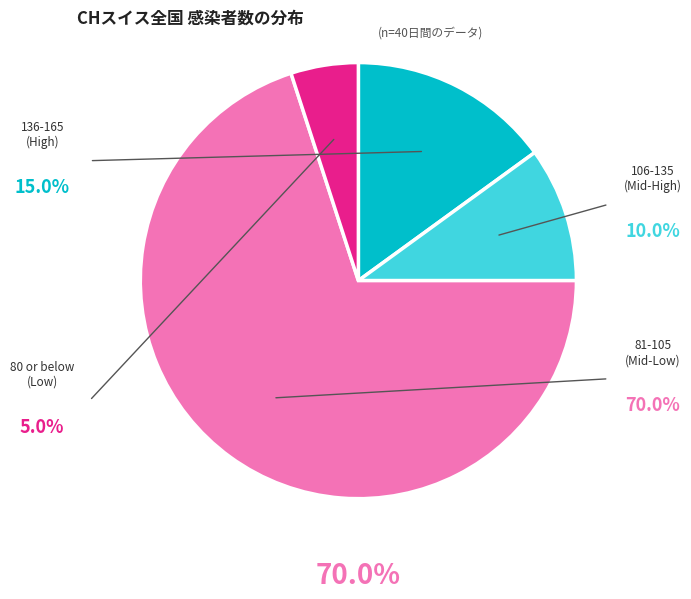

Is there any slice that represents more than half of the pie?

Yes